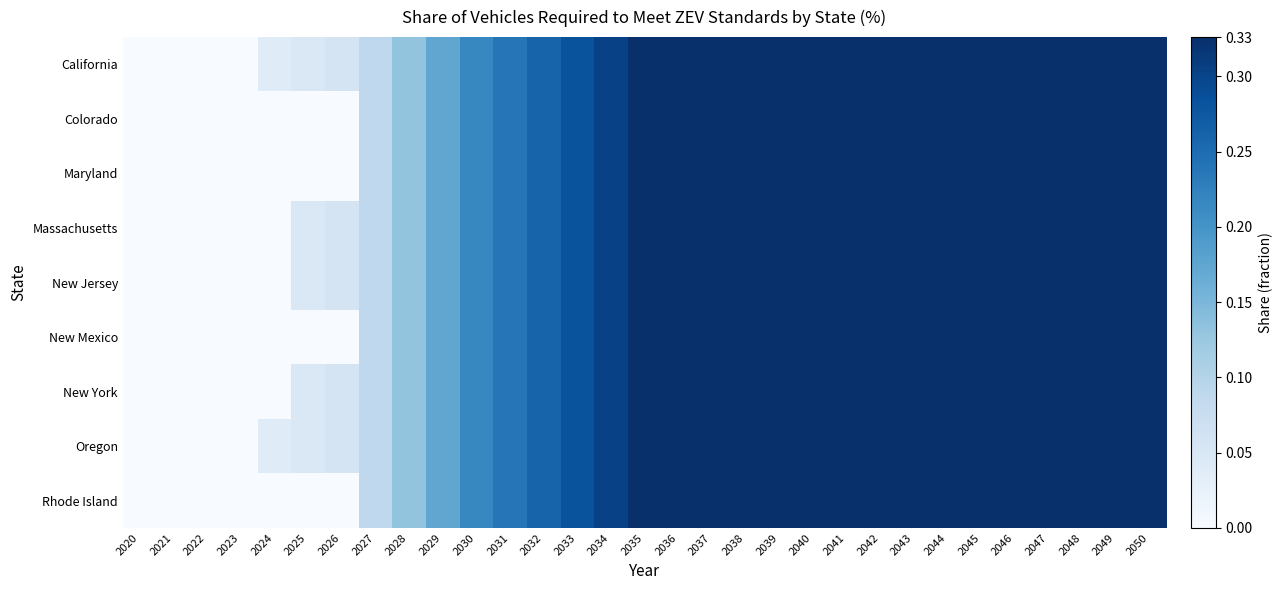

Between 2037 and 2045, which is larger?

2037